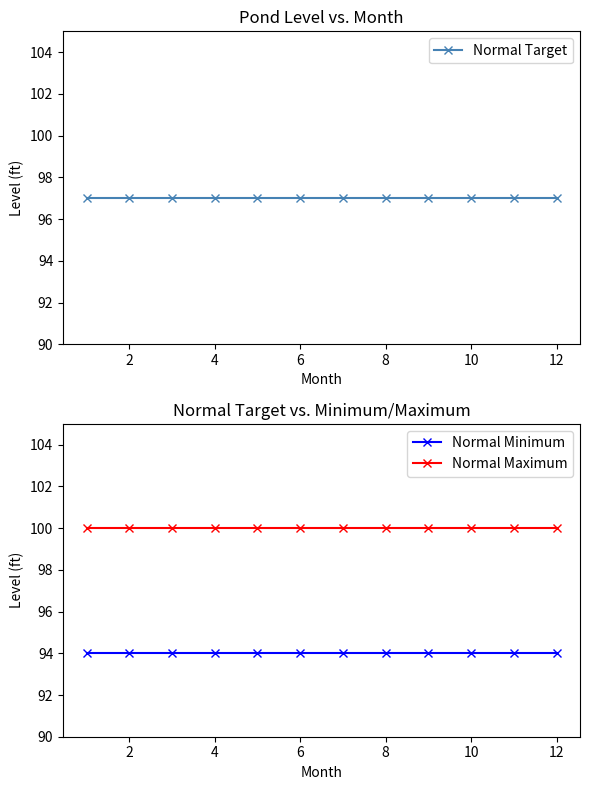

Reading left to right, what are all the values shown in this chart?

Normal Target: 97	97	97	97	97	97	97	97	97	97	97	97
Normal Minimum: 94	94	94	94	94	94	94	94	94	94	94	94
Normal Maximum: 100	100	100	100	100	100	100	100	100	100	100	100